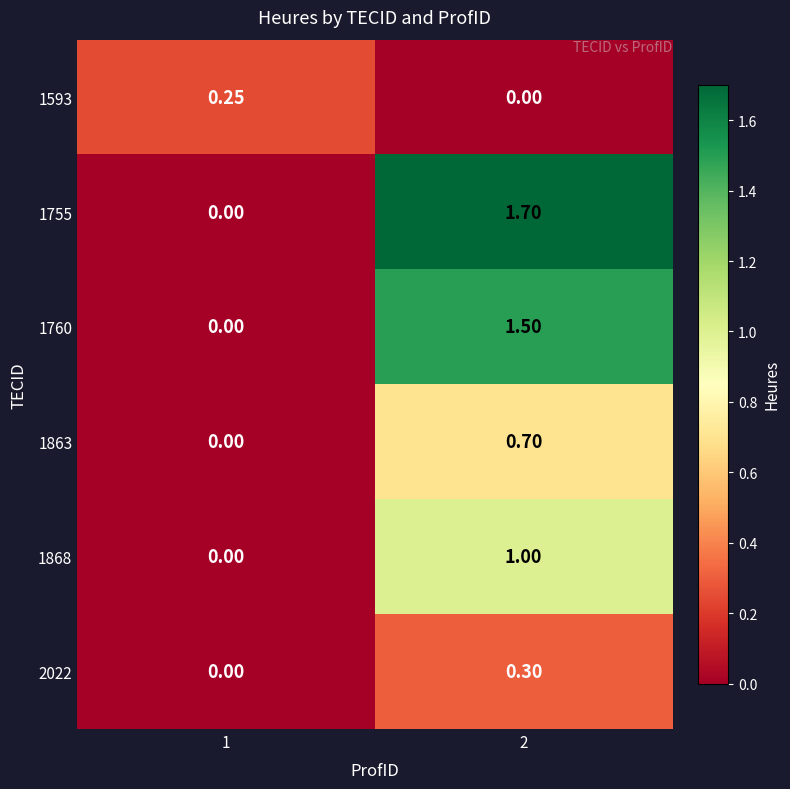

Rank the series by their maximum value, from lowest to highest.

1593, 2022, 1863, 1868, 1760, 1755